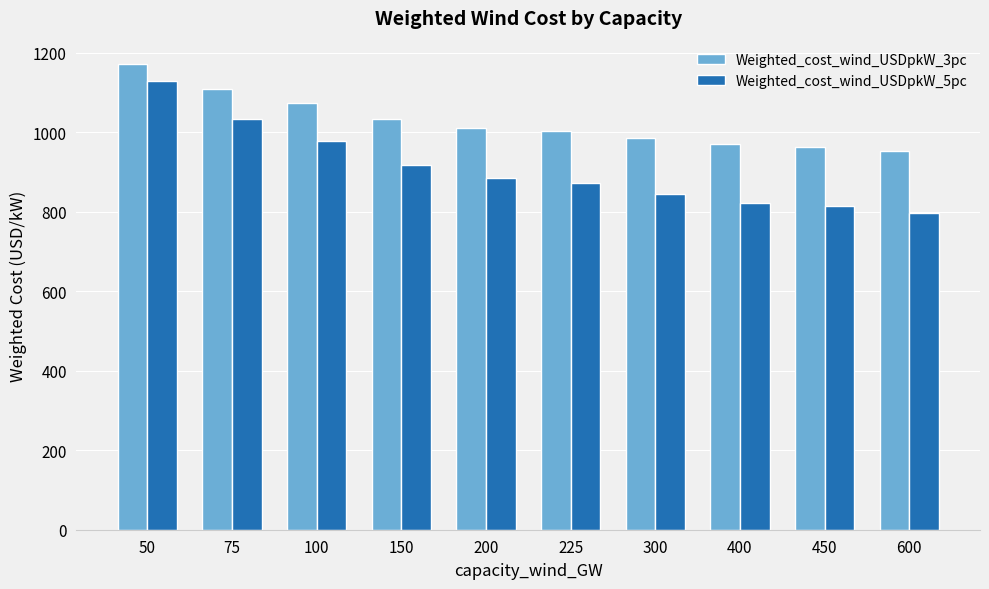

Is it true that Weighted_cost_wind_USDpkW_5pc equals 491.6 at 200?

False